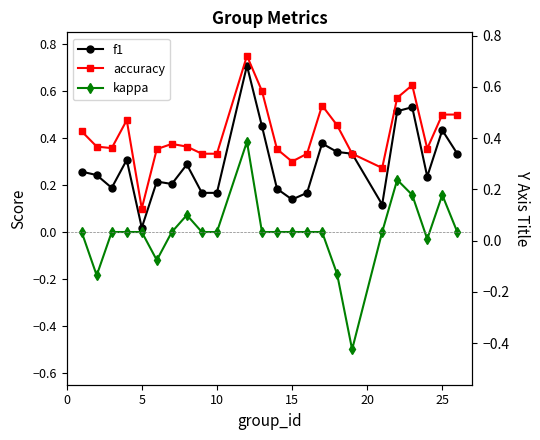

True or false: kappa and accuracy intersect in this chart.

False